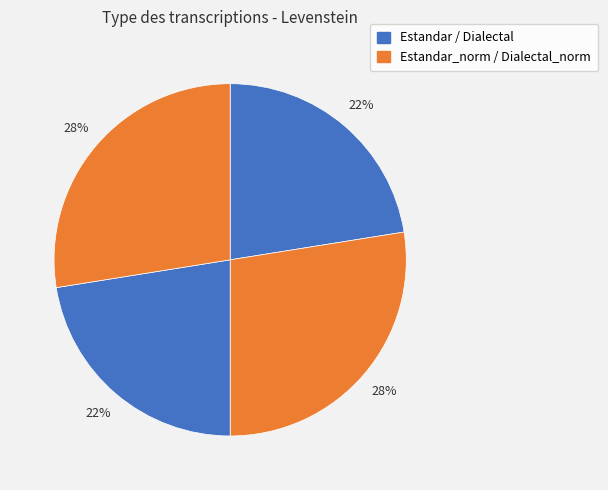

Count the number of slices in the pie.

4